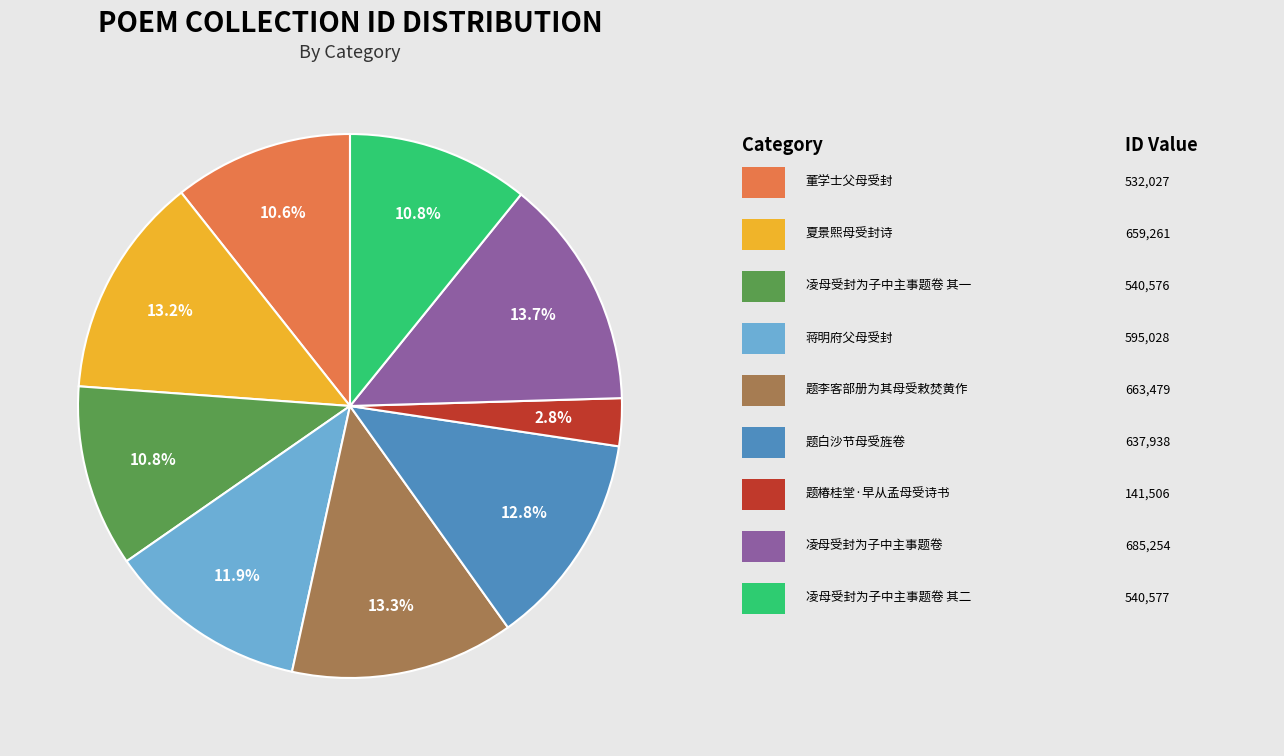

To the nearest percent, what is the difference between the largest and smallest slice percentages?

11%